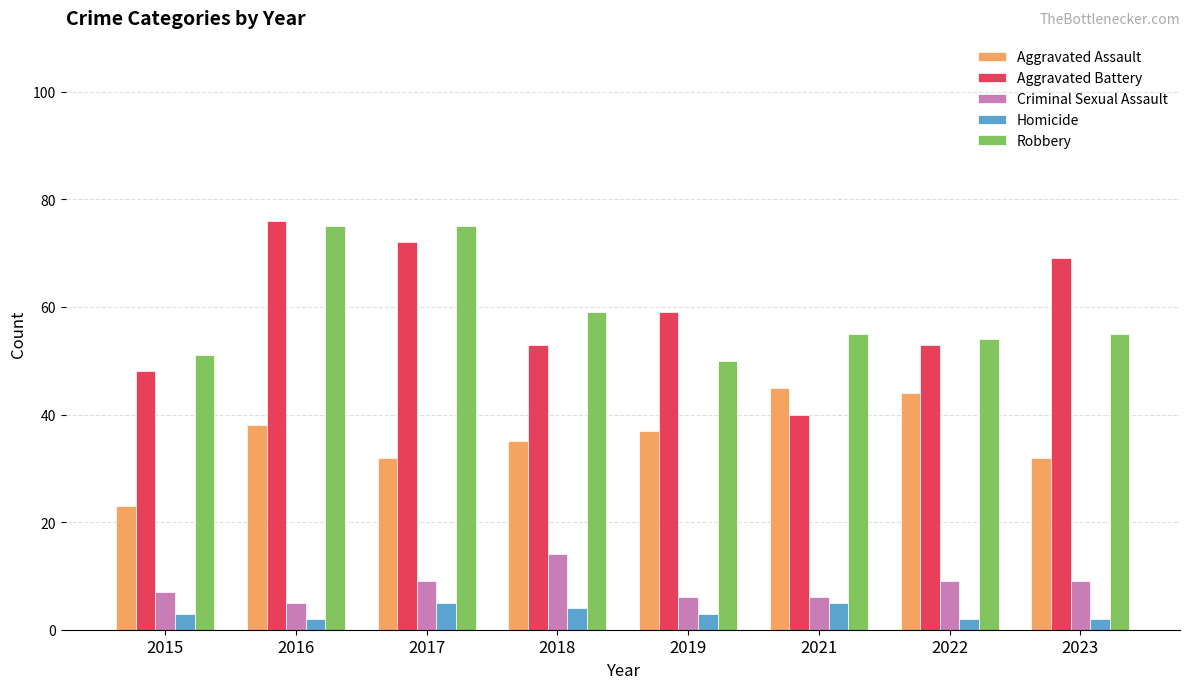

What is the value of the Homicide bar at the 1st from the left?

3